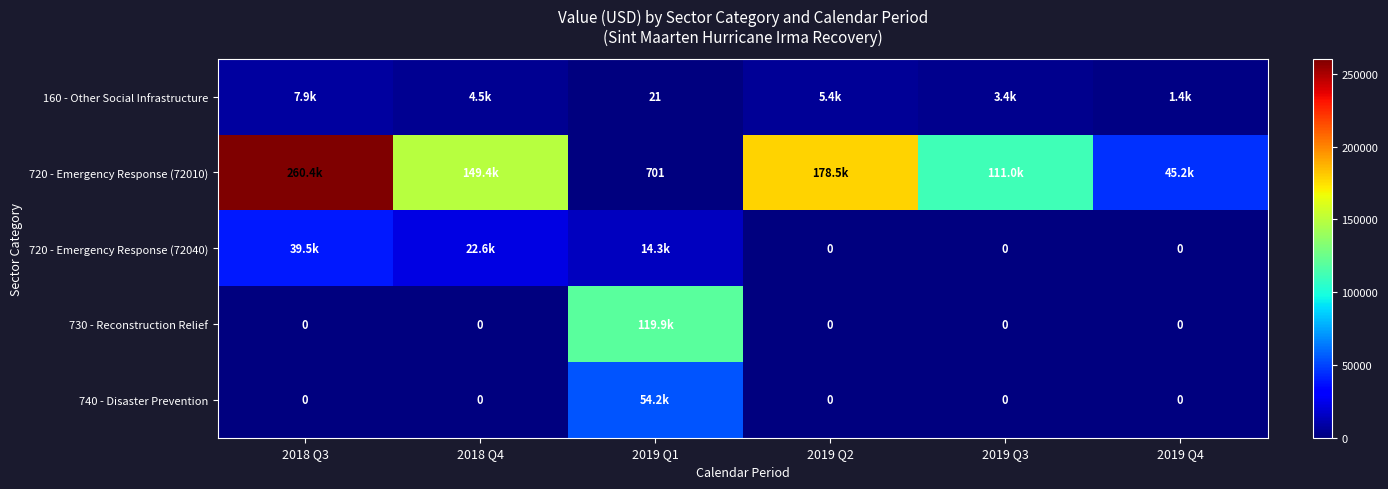

Read the 720 - Emergency Response (72010) value at 2019 Q3.

111038.6